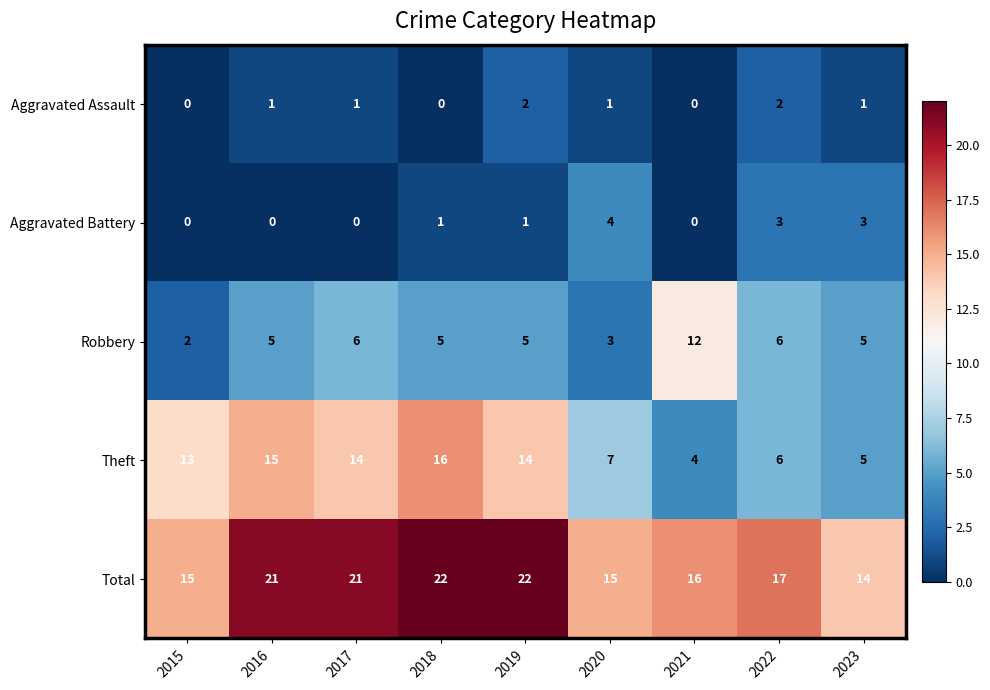

What is the approximate value of Robbery at 2016?

5